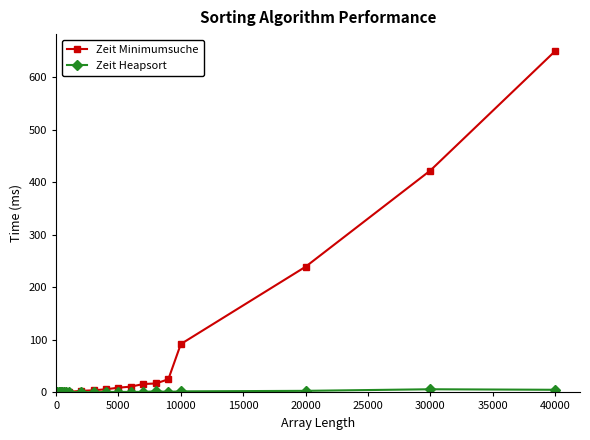

Which series has the largest total across all categories?

Zeit Minimumsuche